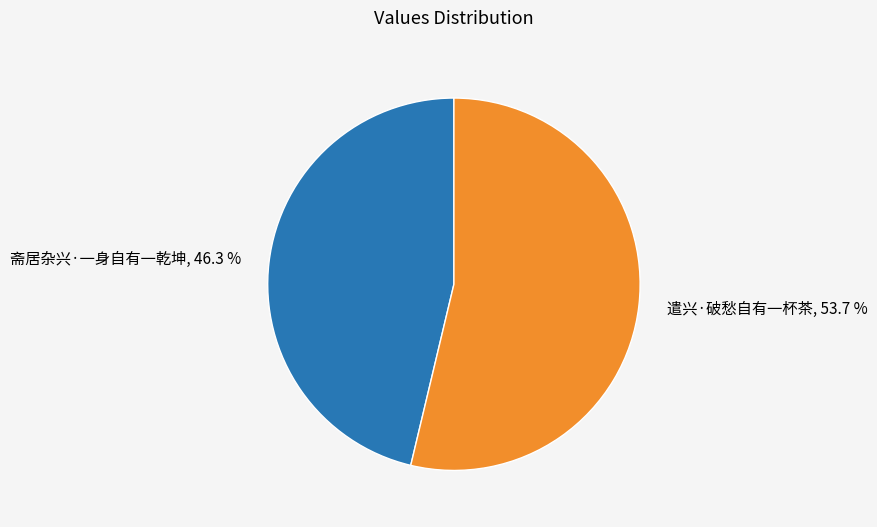

Which category has the biggest portion of the pie?

遣兴·破愁自有一杯茶